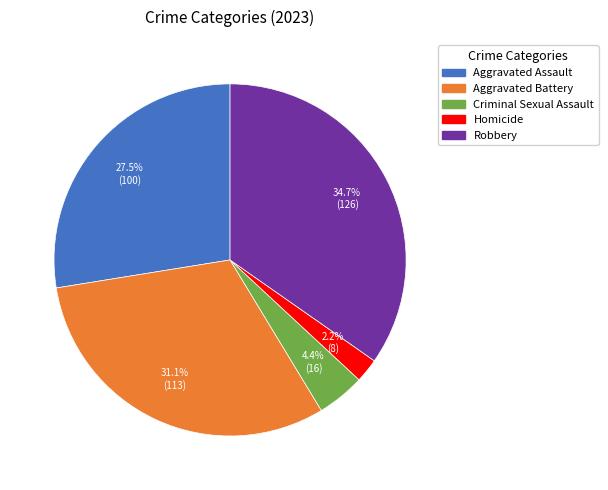

Is there a majority slice in this chart?

No